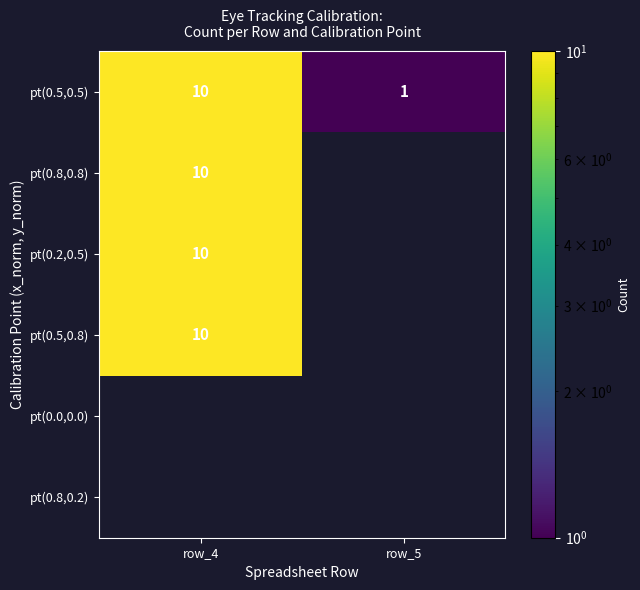

At which category does the chart reach its peak across all series?

row_4